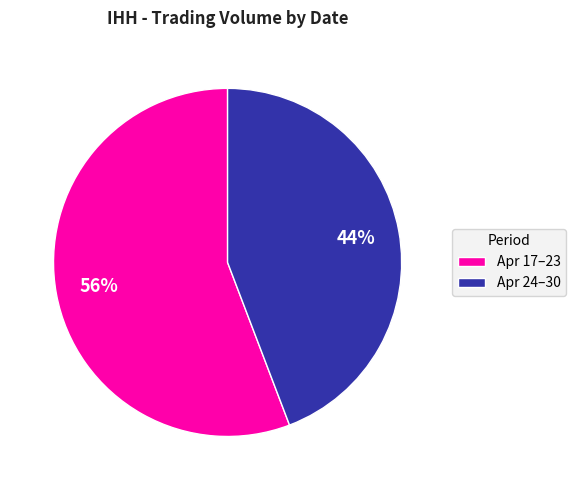

Rank the categories by value from highest to lowest.

Apr 17–23, Apr 24–30